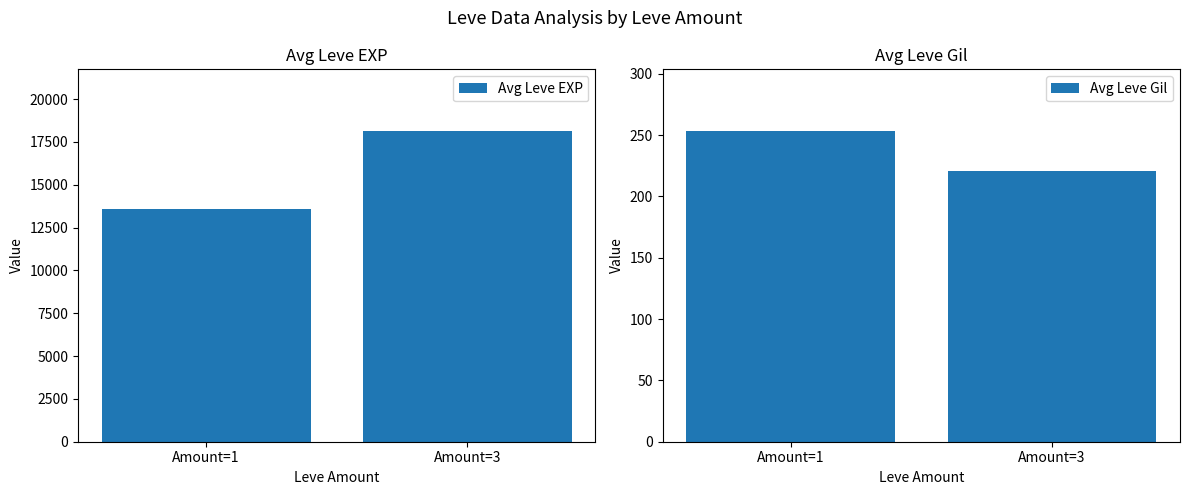

At which category does the chart reach its peak across all series?

Amount=3